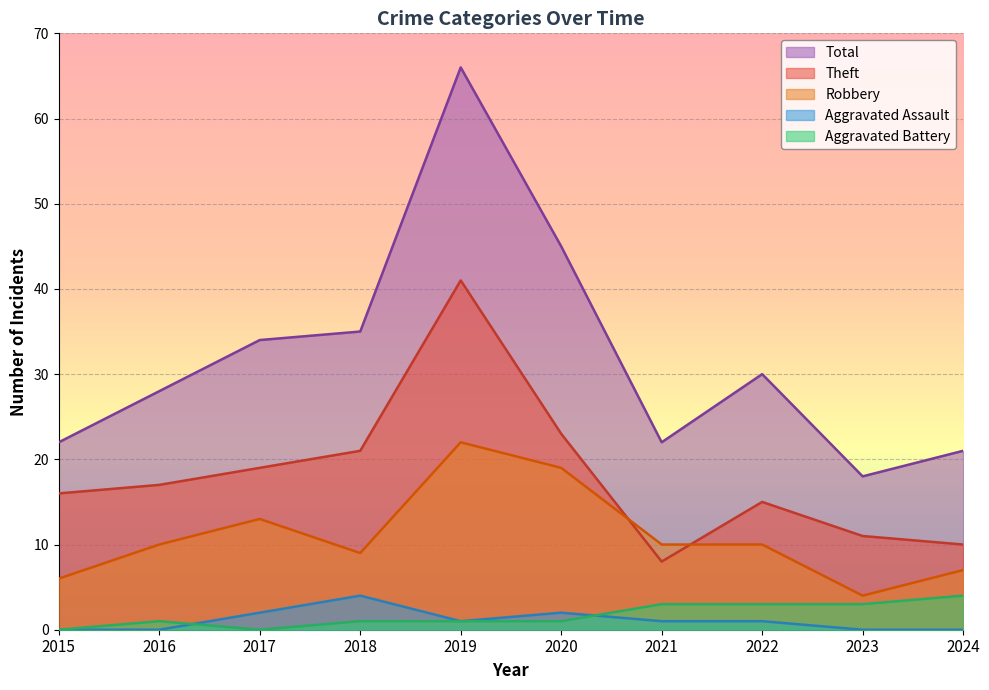

At which label does Aggravated Assault first exceed 1?

2017